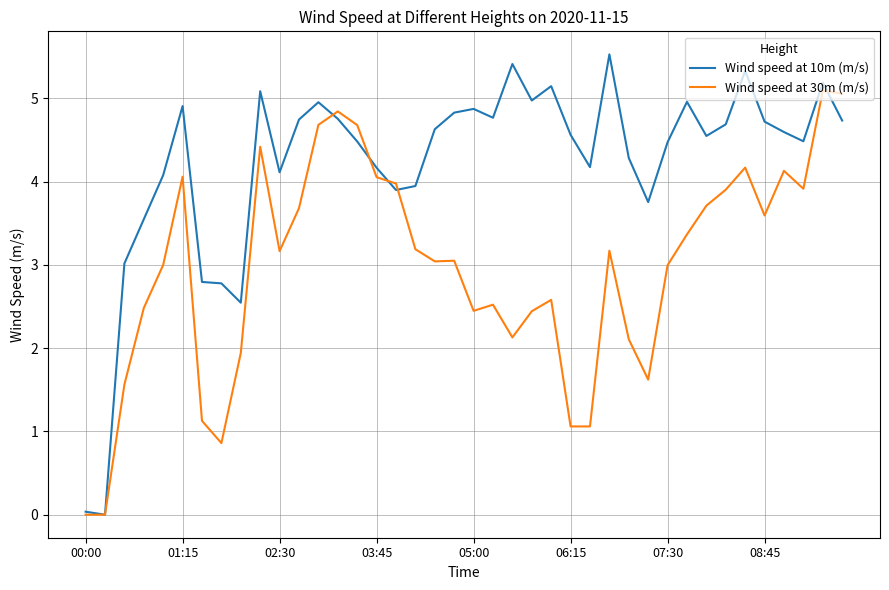

Does the chart display data point markers on the line(s)?

No